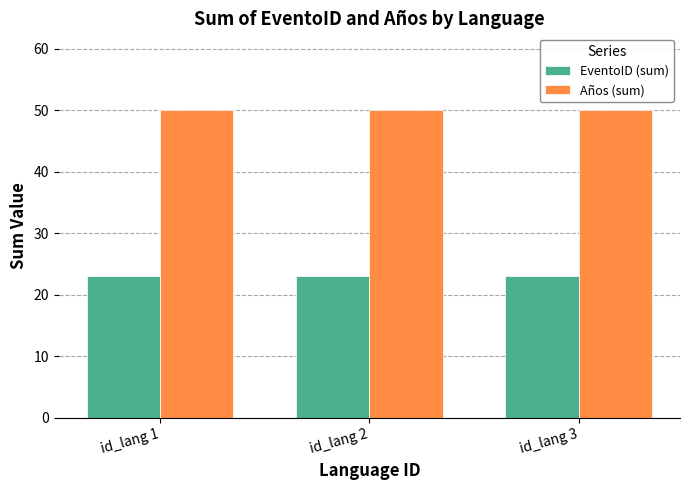

At how many categories does at least one series exceed 30?

3